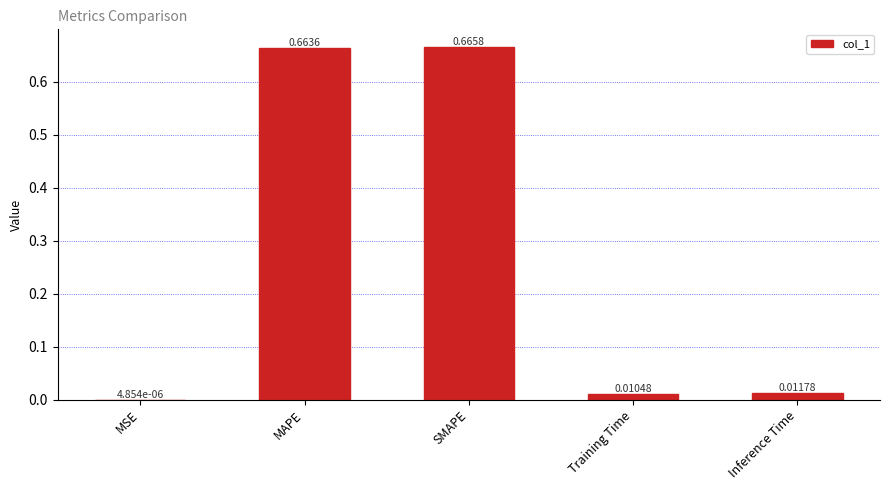

Between Training Time and MSE, which is larger?

Training Time